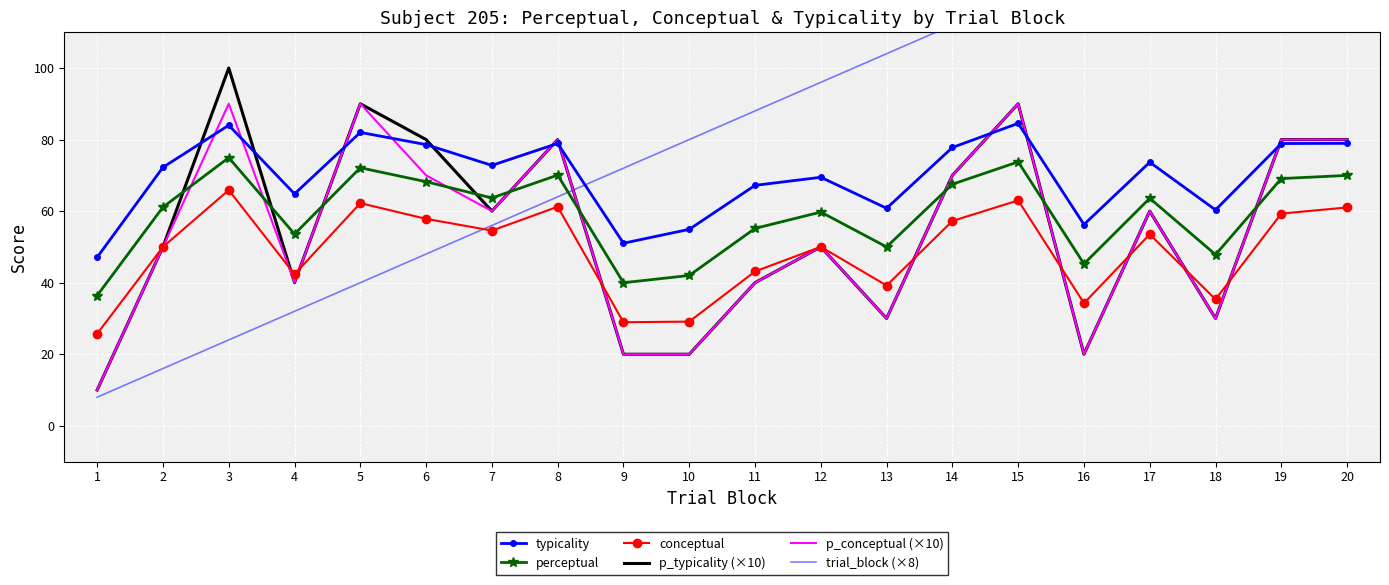

Is this an area chart (filled region under the line)?

No